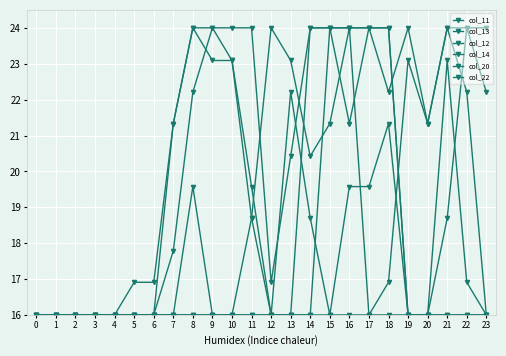

How many data points does each series have?

24